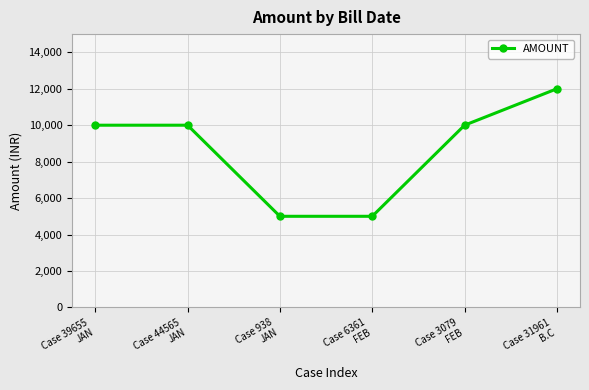

Reading left to right, what are all the values shown in this chart?

Case 39655
JAN=10000	Case 44565
JAN=10000	Case 938
JAN=5000	Case 6361
FEB=5000	Case 3079
FEB=10000	Case 31961
B.C=12000